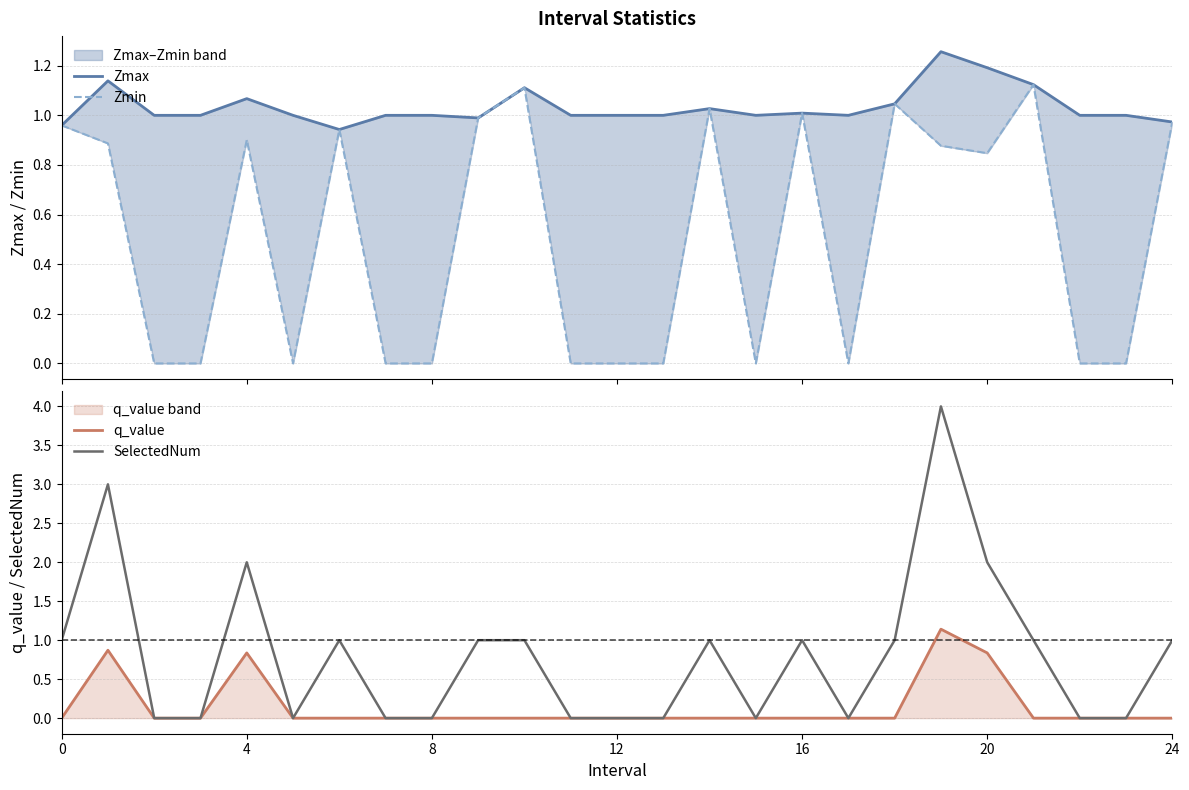

Reading right to left, extract all data points from this chart.

Zmax: 1.0	1.0	1.0	1.1	1.2	1.3	1.0	1.0	1.0	1.0	1.0	1.0	1.0	1.0	1.1	1.0	1.0	1.0	0.9	1.0	1.1	1.0	1.0	1.1	1.0
Zmin: 1.0	0.0	0.0	1.1	0.8	0.9	1.0	0.0	1.0	0.0	1.0	0.0	0.0	0.0	1.1	1.0	0.0	0.0	0.9	0.0	0.9	0.0	0.0	0.9	1.0
q_value: -0.0	0.0	0.0	-0.0	0.8	1.1	-0.0	0.0	-0.0	0.0	-0.0	0.0	0.0	0.0	-0.0	-0.0	0.0	0.0	-0.0	0.0	0.8	0.0	0.0	0.9	-0.0
SelectedNum: 1.0	0.0	0.0	1.0	2.0	4.0	1.0	0.0	1.0	0.0	1.0	0.0	0.0	0.0	1.0	1.0	0.0	0.0	1.0	0.0	2.0	0.0	0.0	3.0	1.0